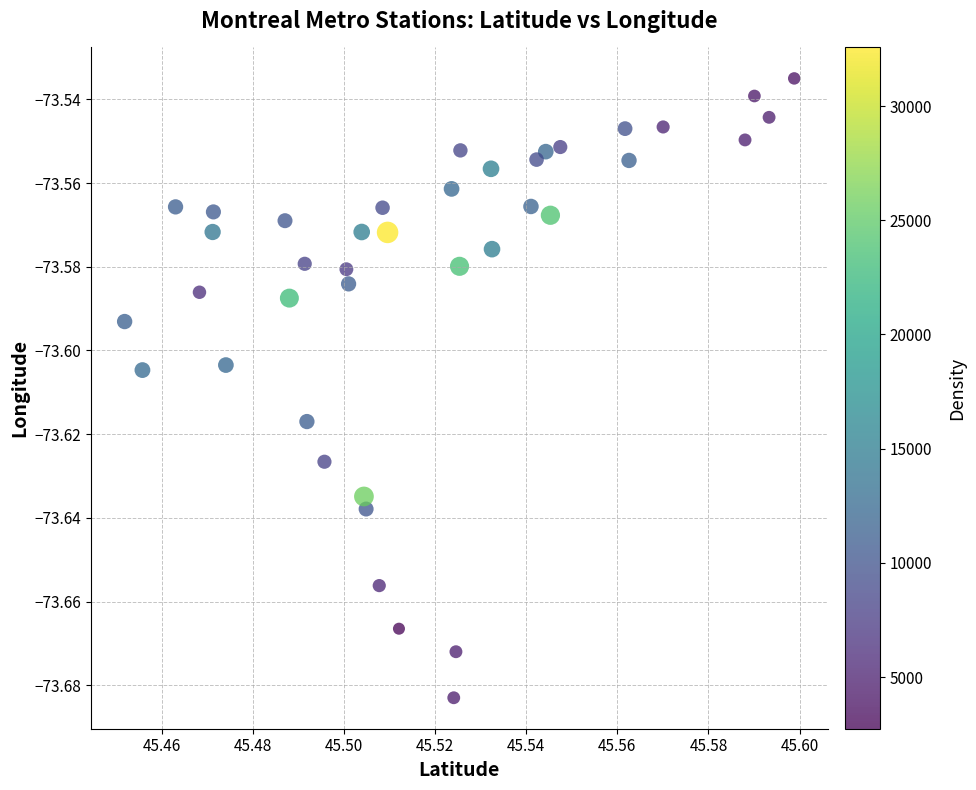

How many data points are displayed?

40